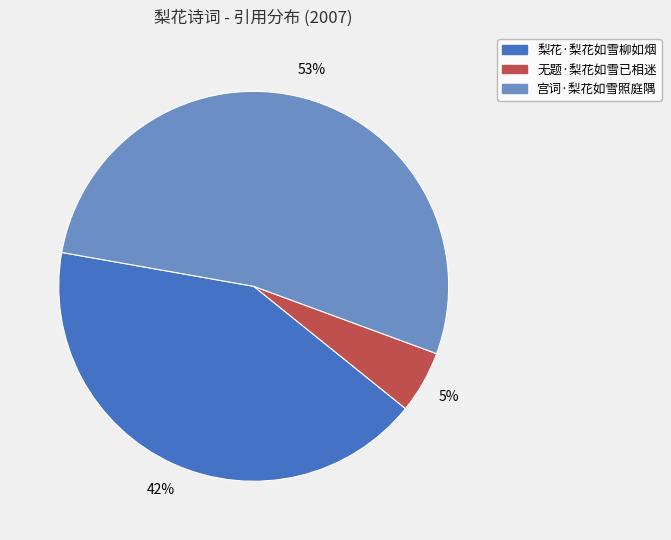

Do 梨花·梨花如雪柳如烟 and 无题·梨花如雪已相迷 together represent more than half of the pie?

No